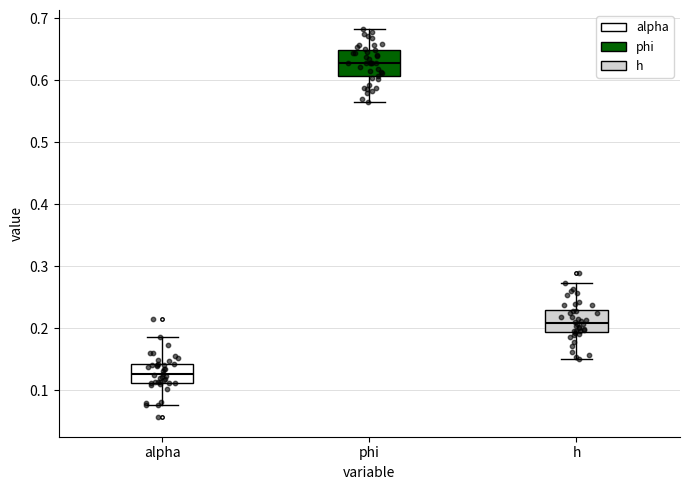

Where is the lower edge of the box for alpha on the y-axis? The values are not printed on the chart, so give them approximately, as read against the axis.

0.11